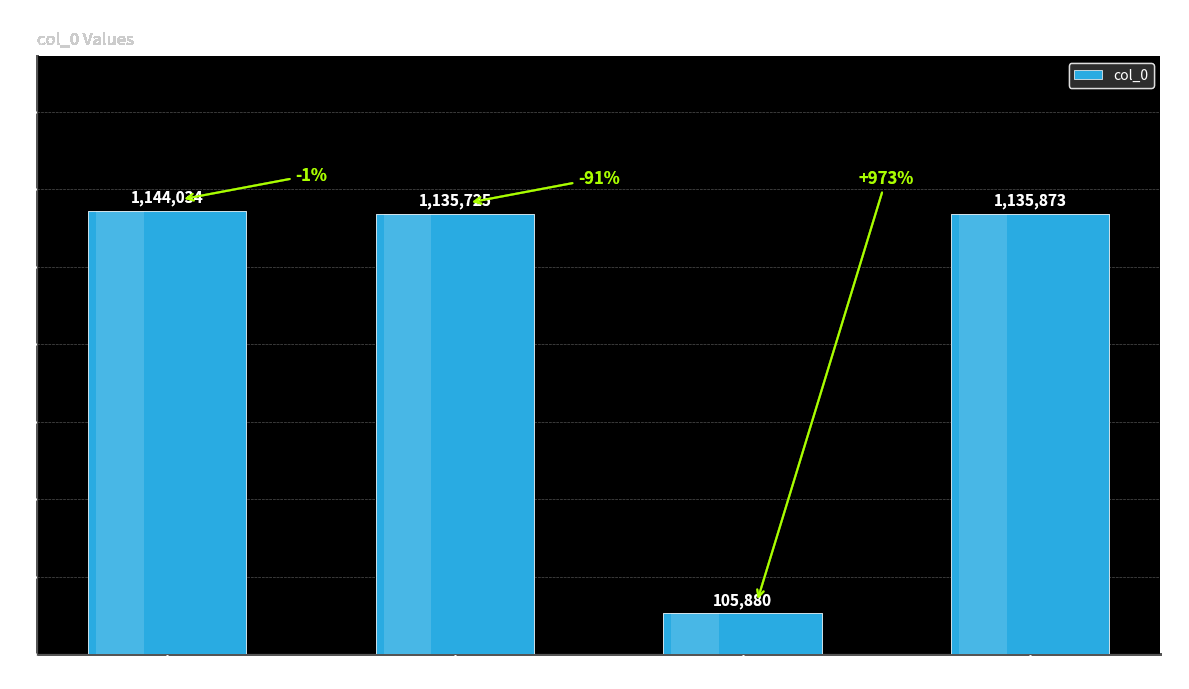

The value at 诗 (余) is 105880. True or false?

True